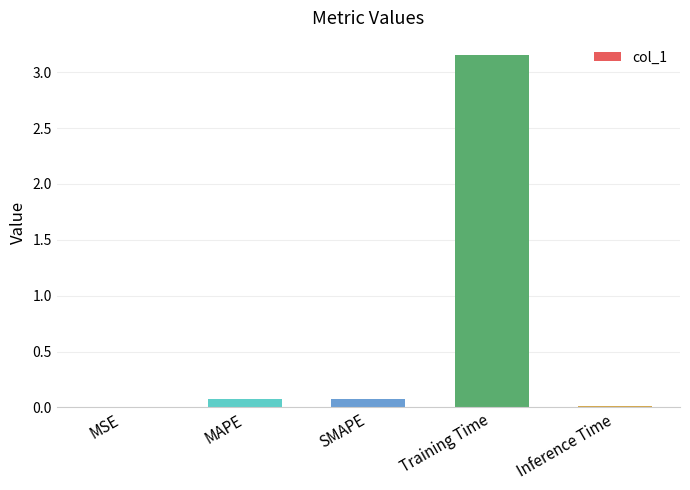

What is the sum of all values?

3.3